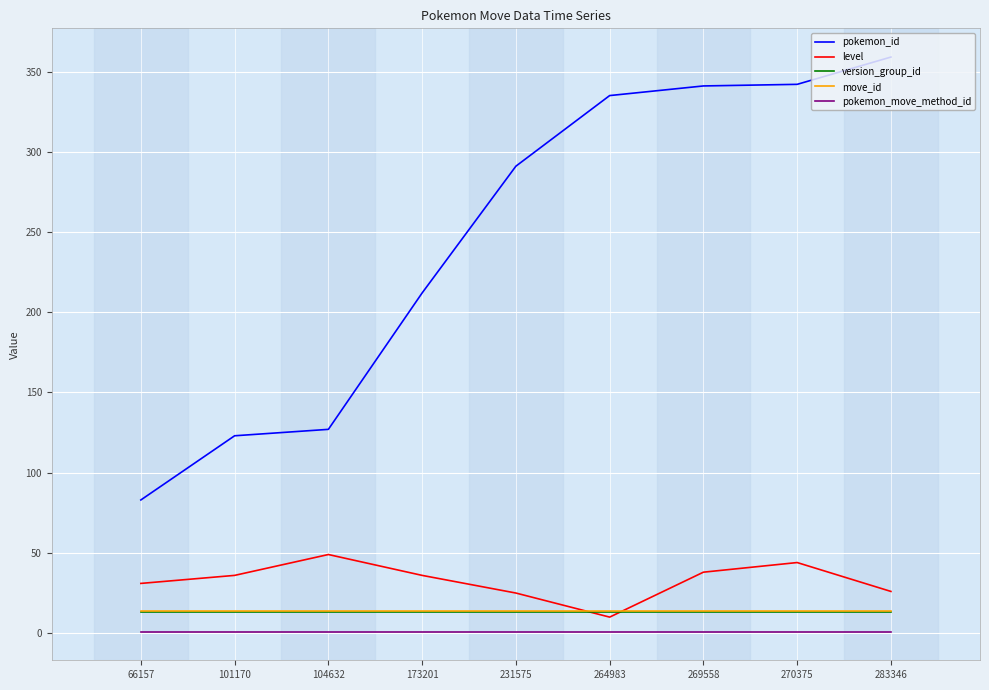

What is the sum of all version_group_id values?

117